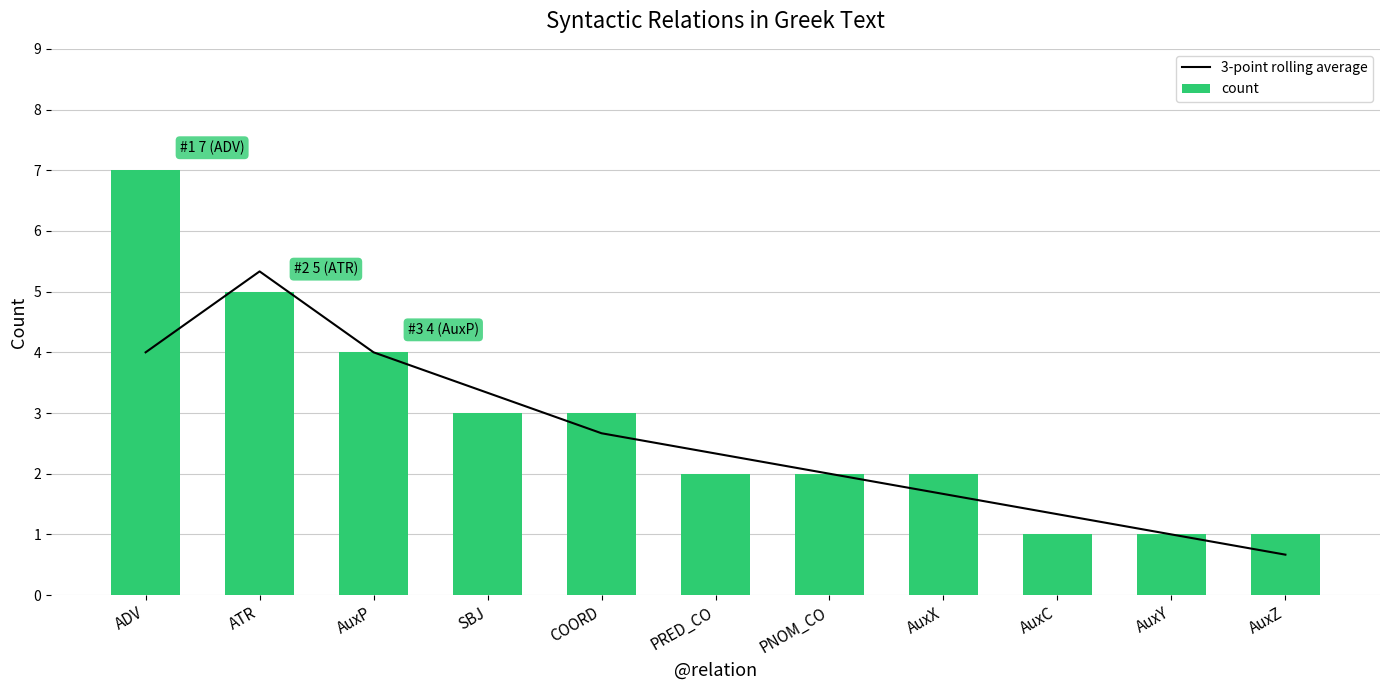

How many values in the 3-point rolling average series exceed 2?

6